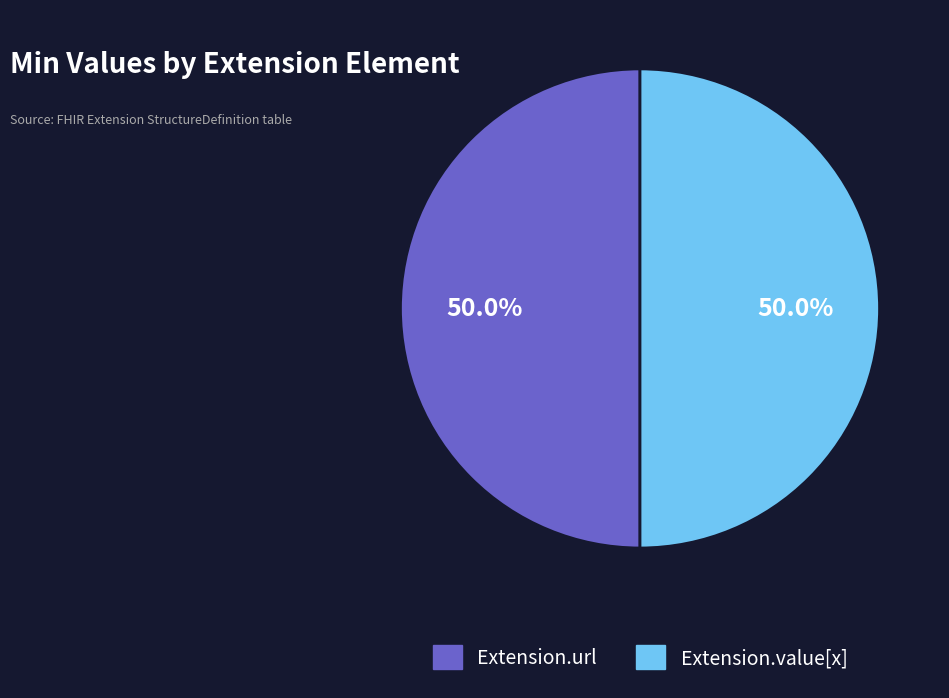

Approximately how many times larger is the value at Extension.value[x] compared to Extension.url?

1.0